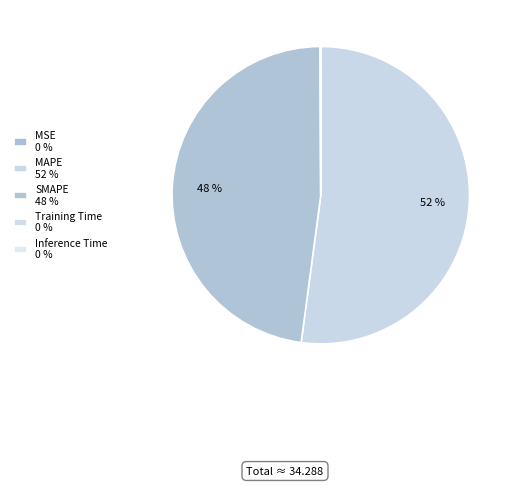

What is the change in value from SMAPE to Training Time?

-16.4